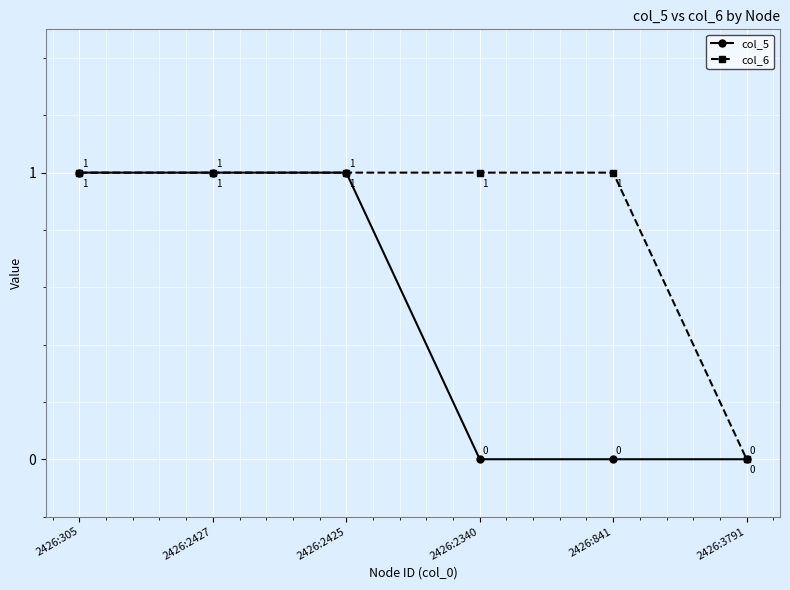

The value of col_6 at 2426:305 is 1. True or false?

True